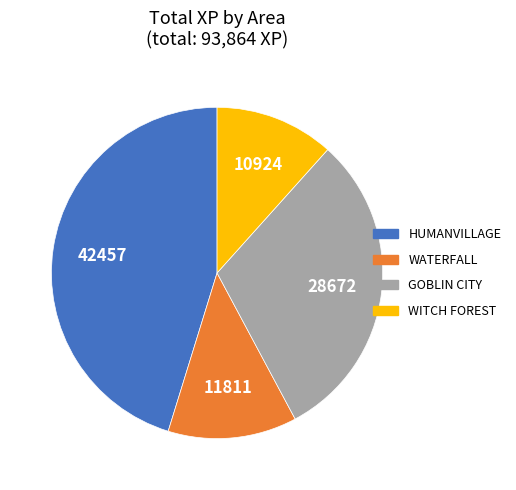

True or false: HUMANVILLAGE accounts for 45% of the total.

True